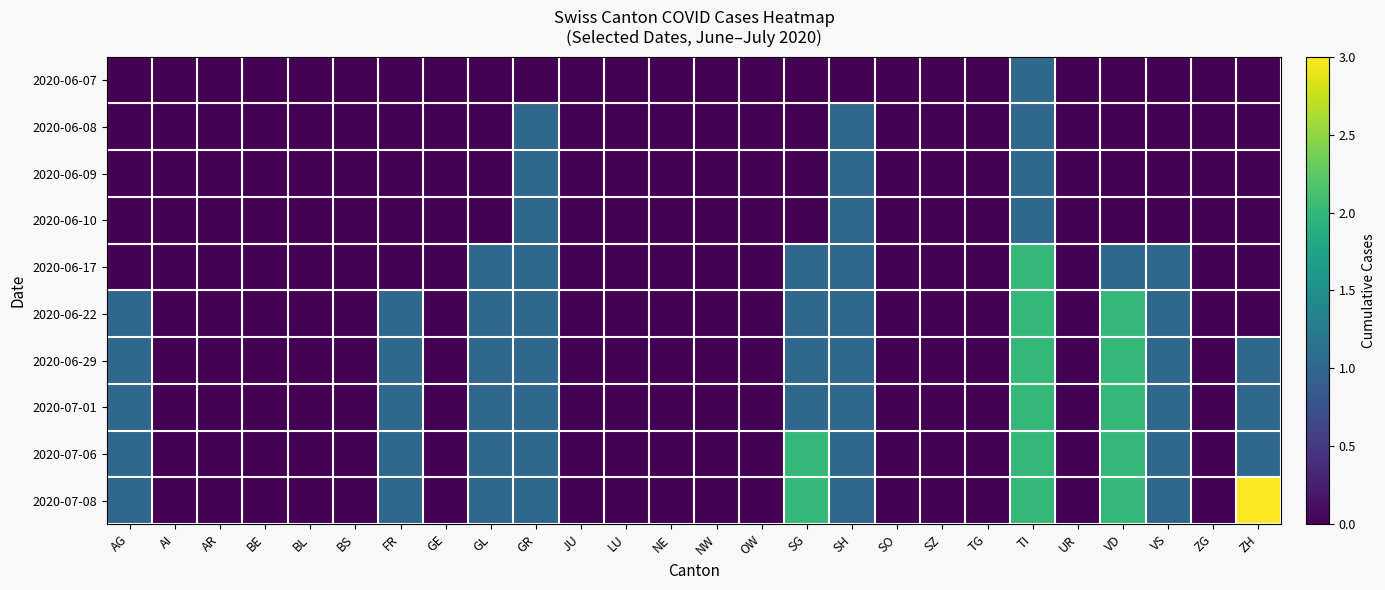

How many data points does each series have?

26